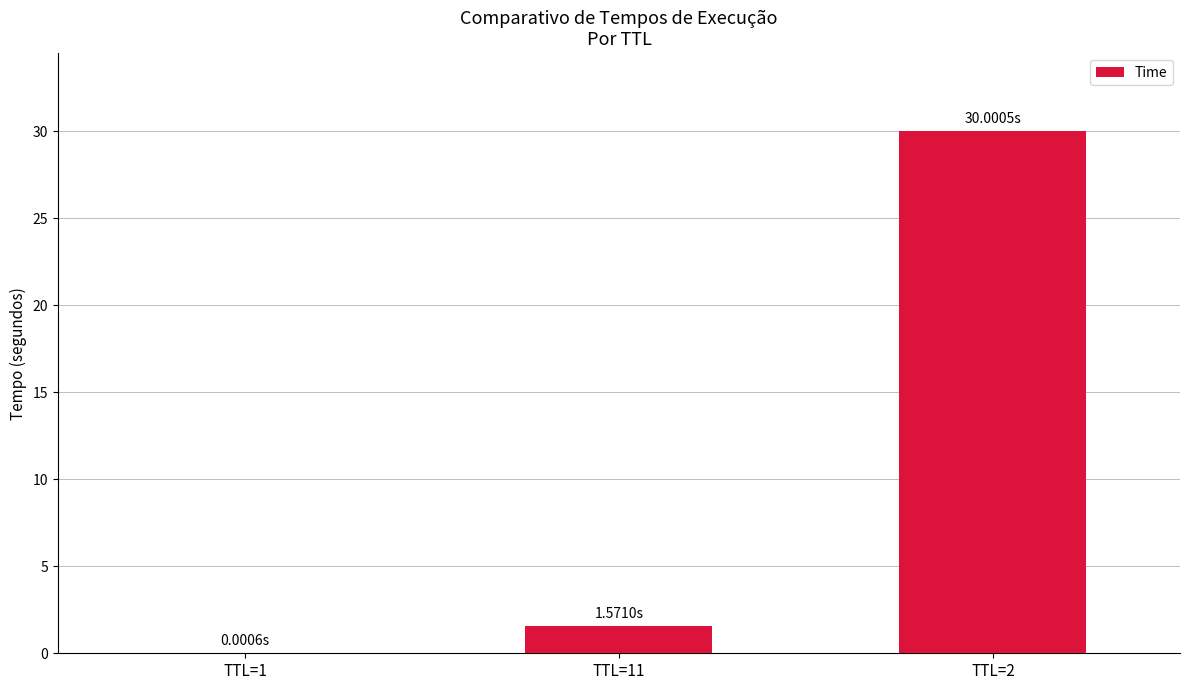

What is the sum of all values?

31.6